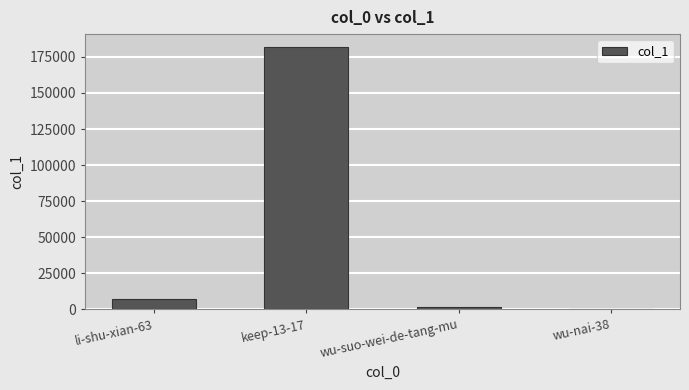

Is it true that the value at keep-13-17 is 181665?

True